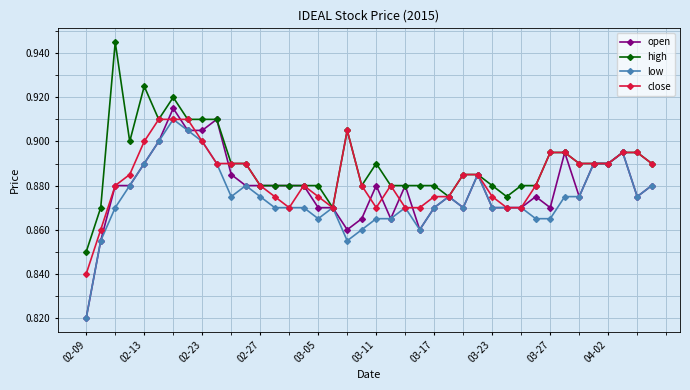

At how many categories does at least one series exceed 0?

40